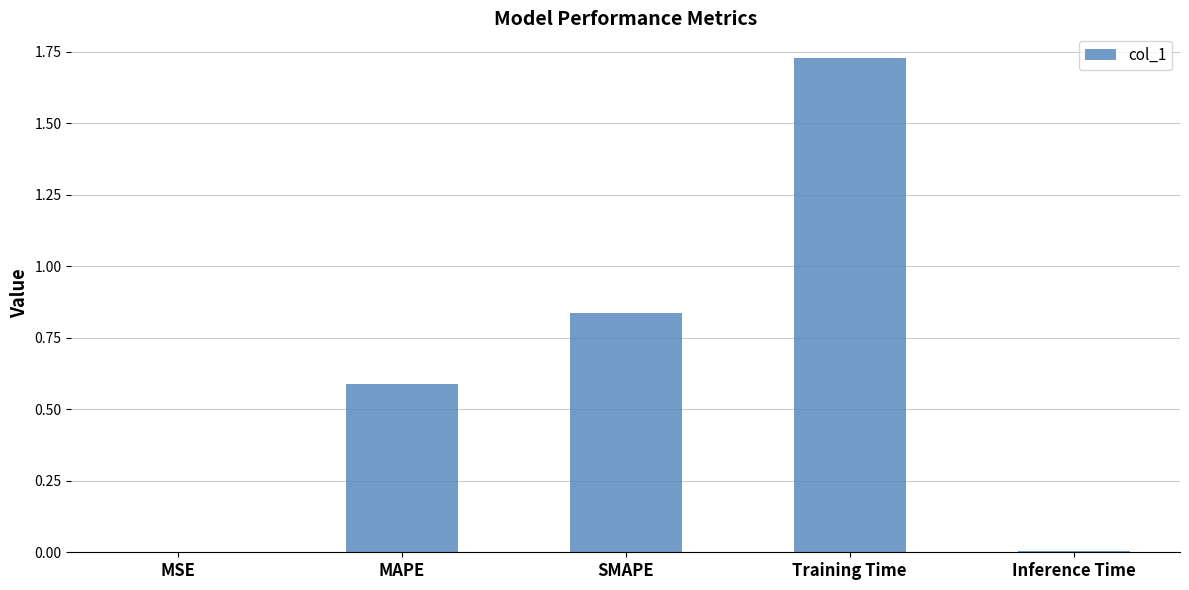

What is the change in value from SMAPE to Training Time?

+0.9